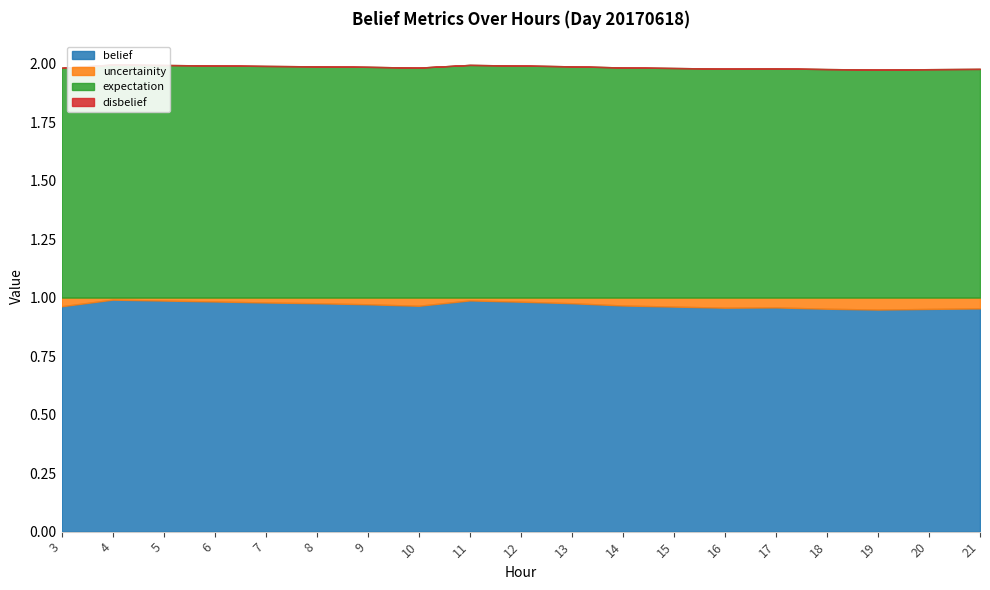

What is the difference between the highest and lowest values at 21?

1.0